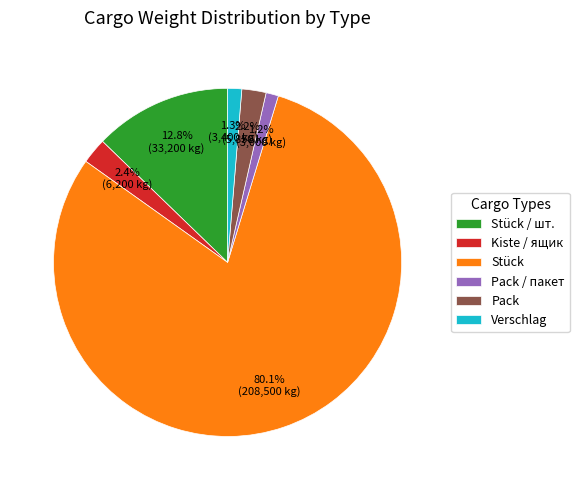

The Stück / шт. slice represents 1% of the pie. True or false?

False